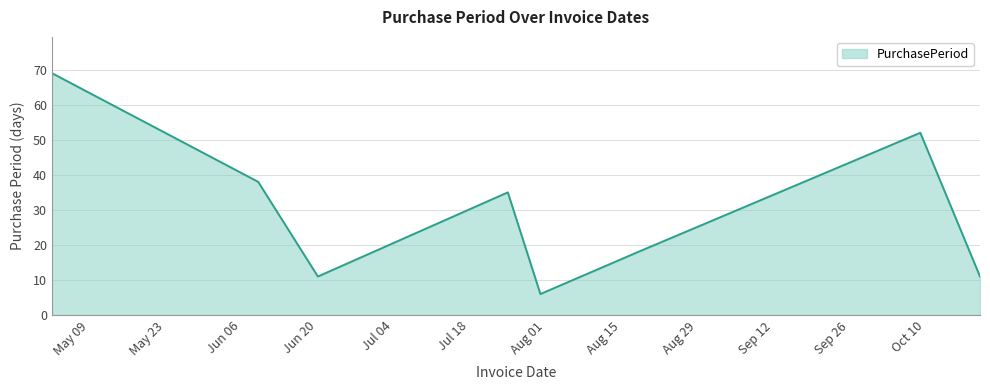

How many categories are shown in the chart?

8